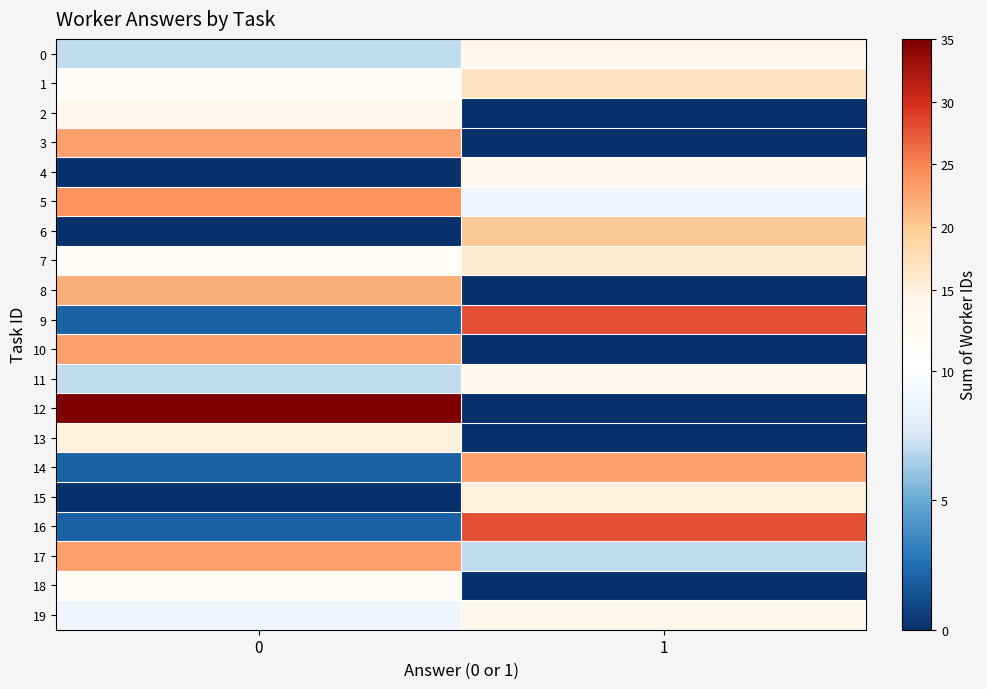

At how many categories does at least one series exceed 34?

1